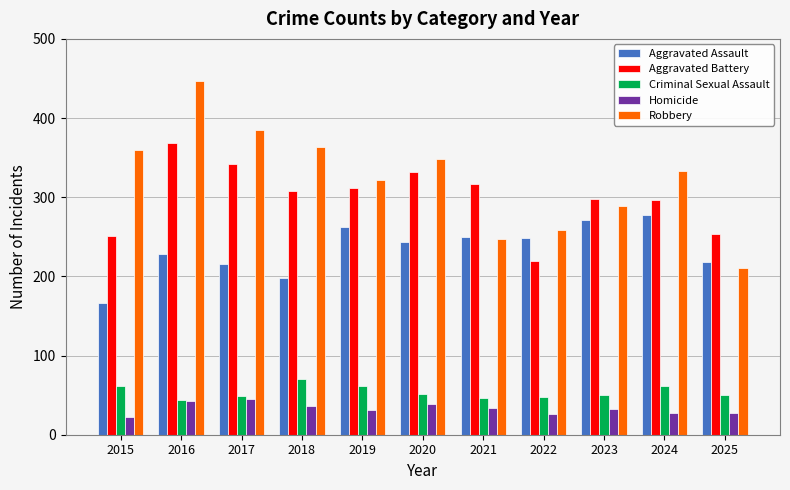

List the series in order of their peak value, lowest first.

Homicide, Criminal Sexual Assault, Aggravated Assault, Aggravated Battery, Robbery